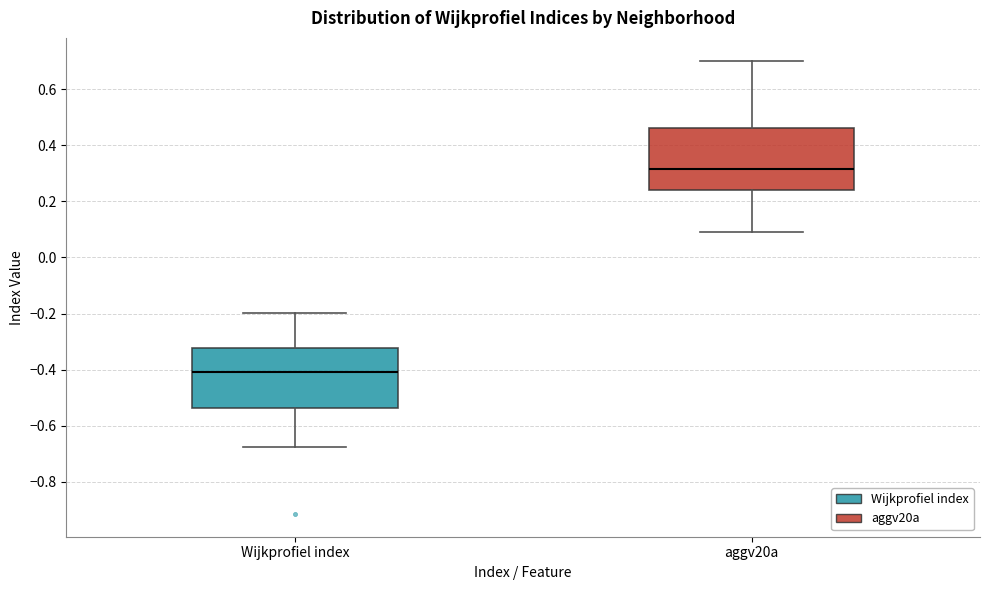

Where is the upper edge of the box for aggv20a on the y-axis? The values are not printed on the chart, so give them approximately, as read against the axis.

0.46